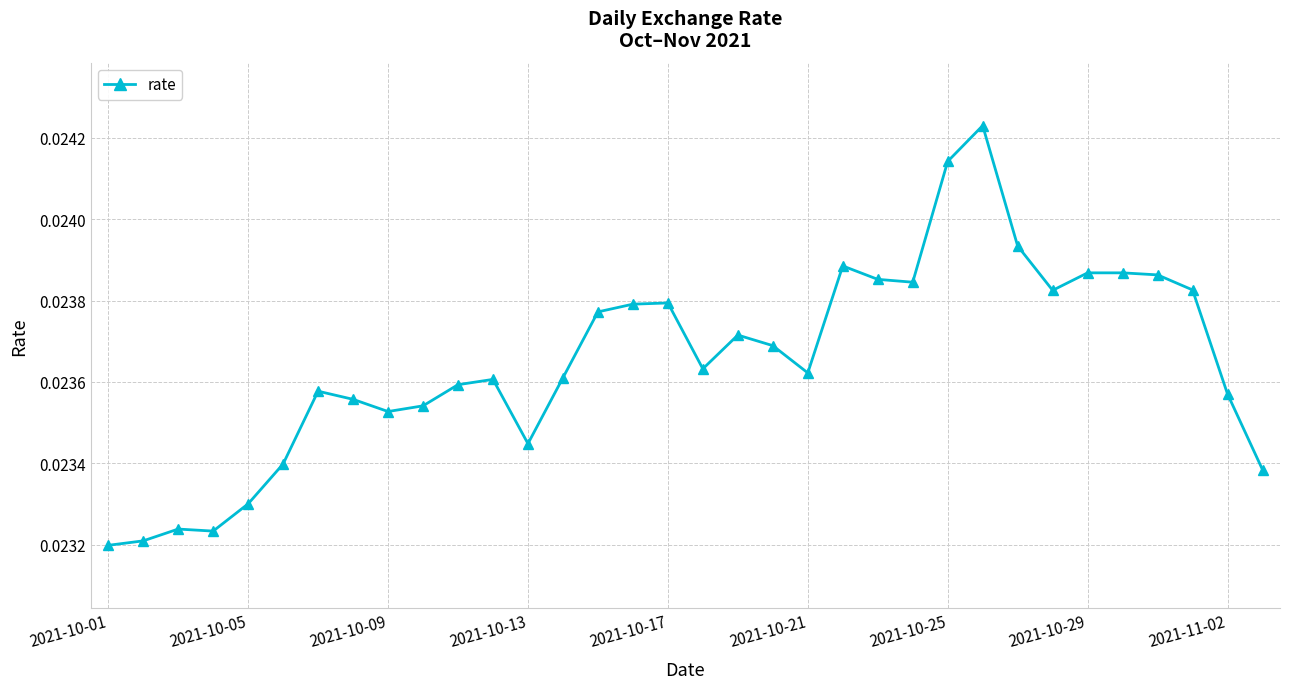

What is the sum of all values?

0.8